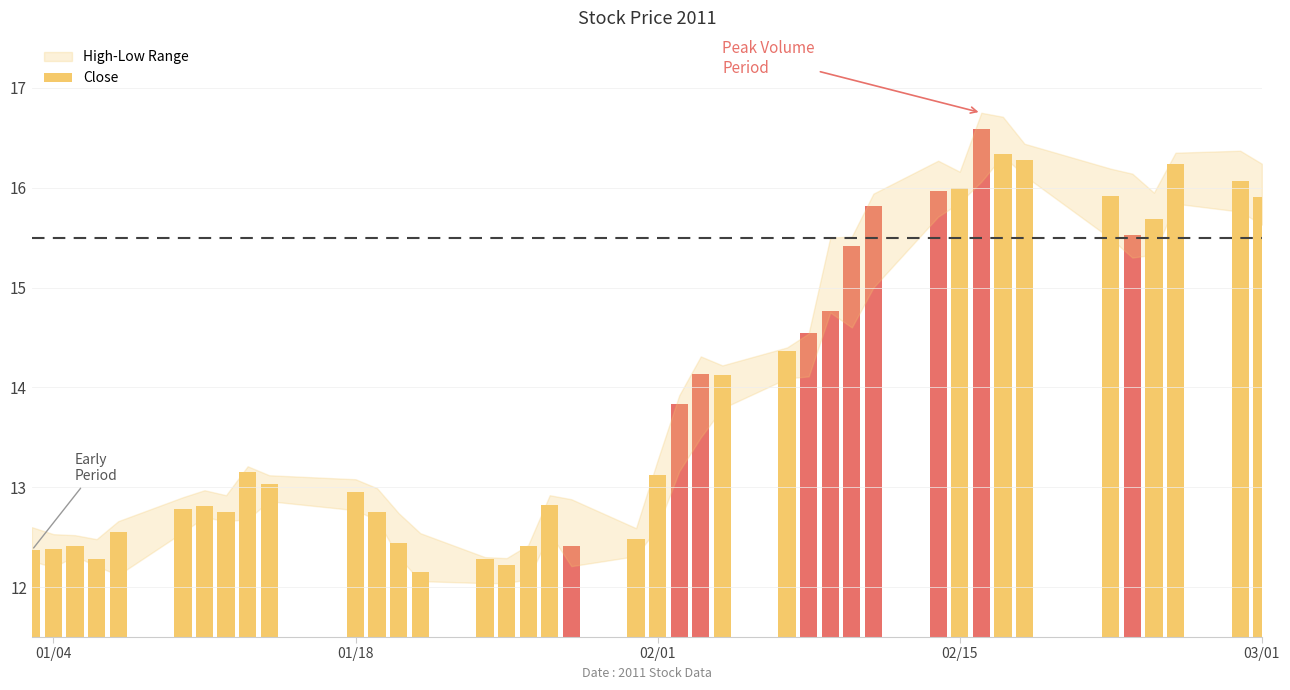

What is the value of the 3rd bar from the left?

12.4